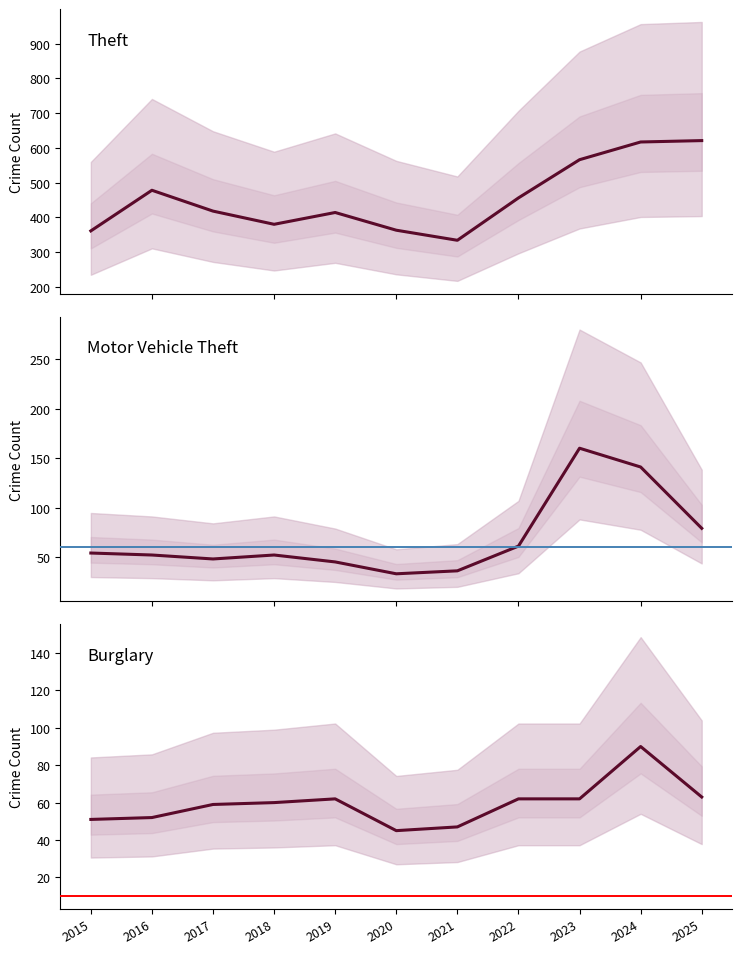

In Theft, how many points are lower than both neighbors (excluding endpoints)?

2